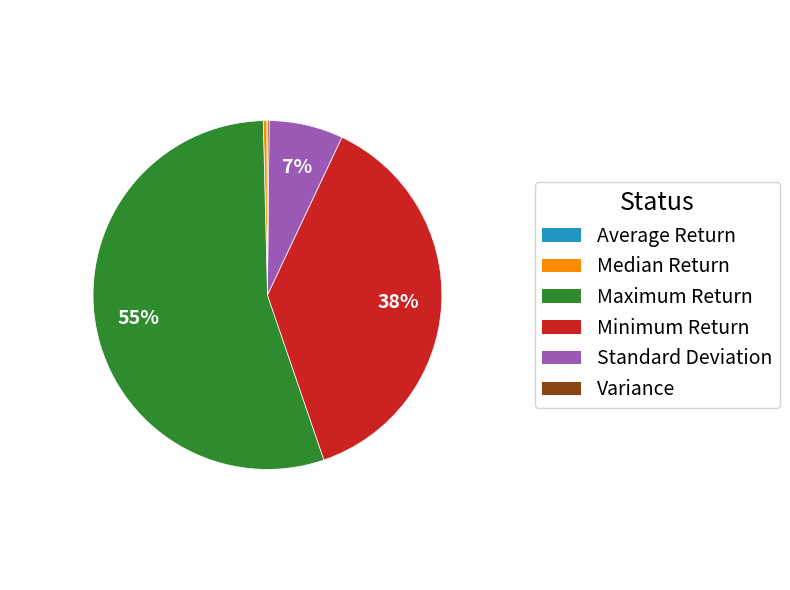

Between Median Return and Minimum Return, which is larger?

Minimum Return